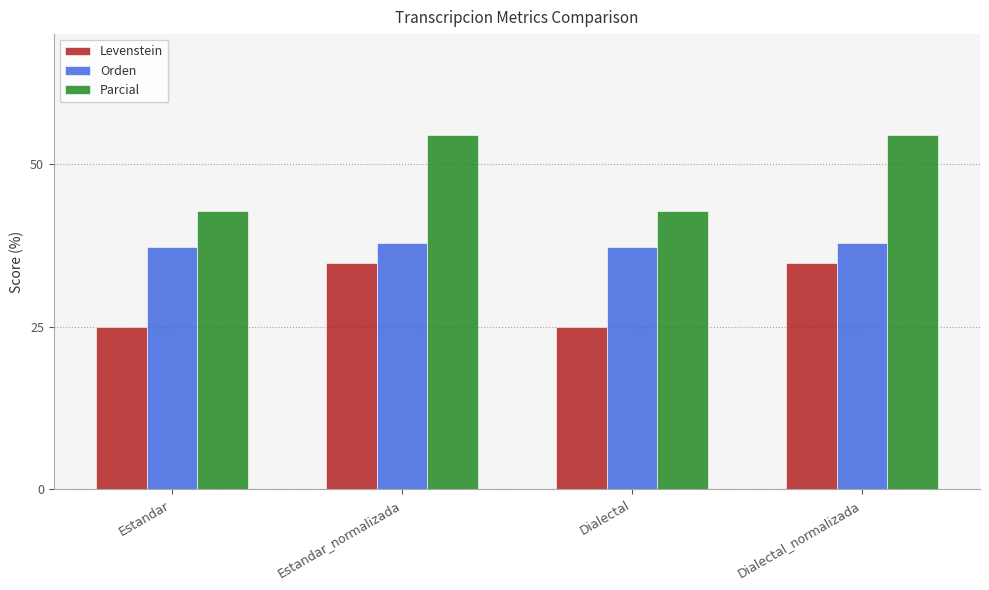

What is the label of the 4th bar from the left?

Dialectal_normalizada